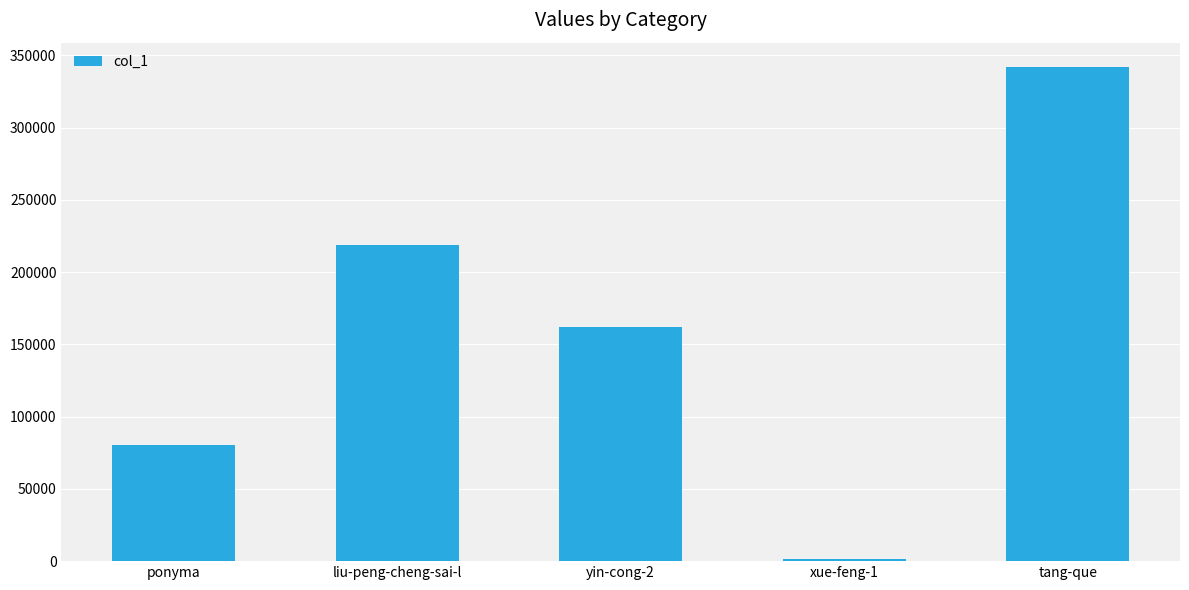

Are the bars grouped side by side (vs. stacked)?

No